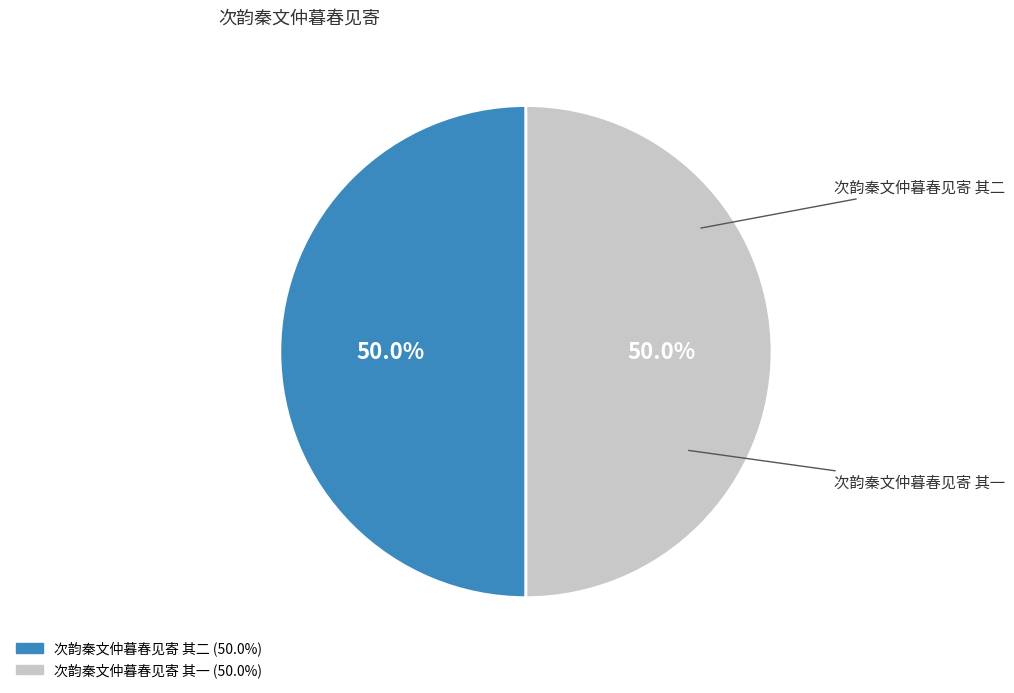

What is the ratio of the value at 次韵秦文仲暮春见寄 其二 to the value at 次韵秦文仲暮春见寄 其一?

1.0